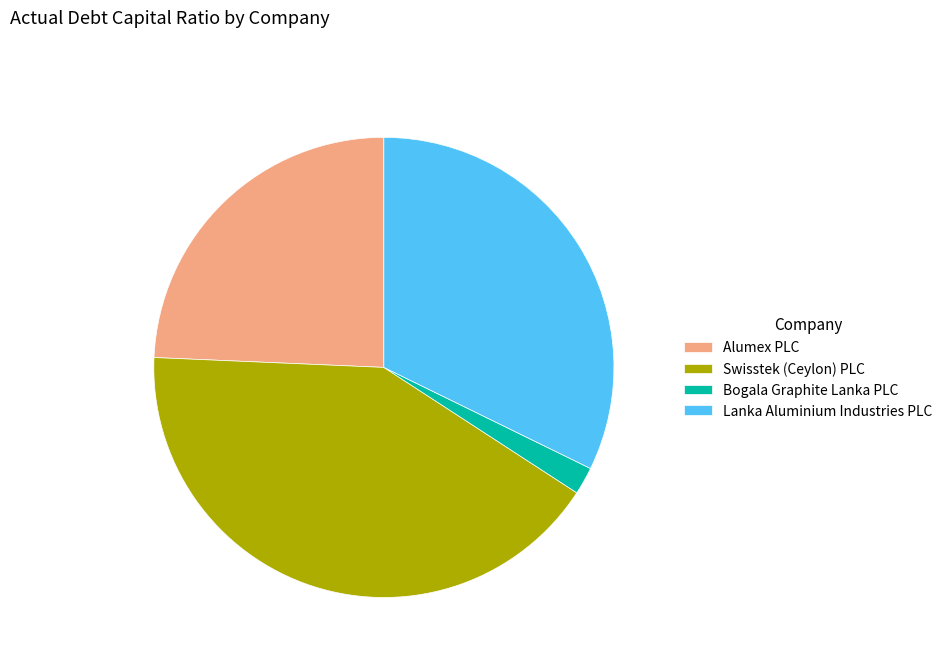

Is there any slice that represents more than half of the pie?

No